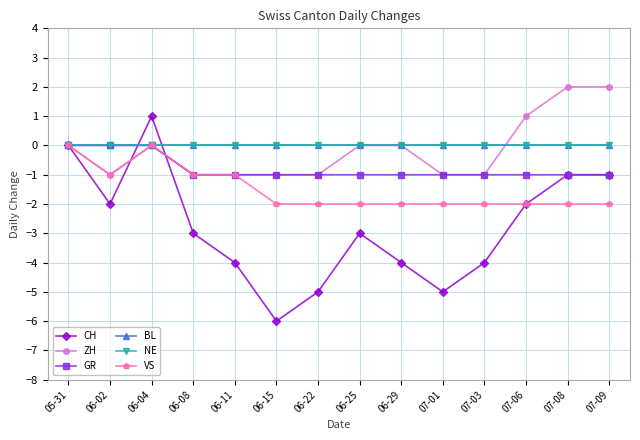

How many lines are shown in the chart?

6